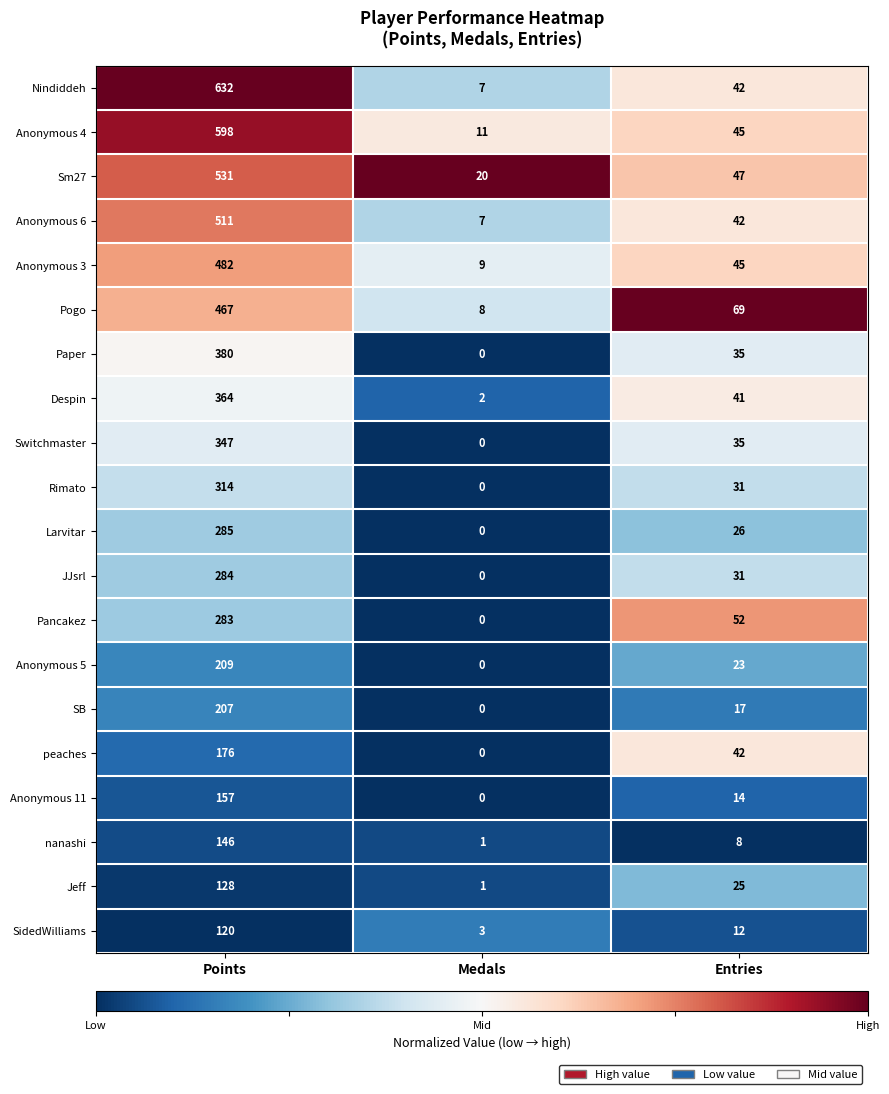

What is the spread (max minus min) of values at Medals?

20